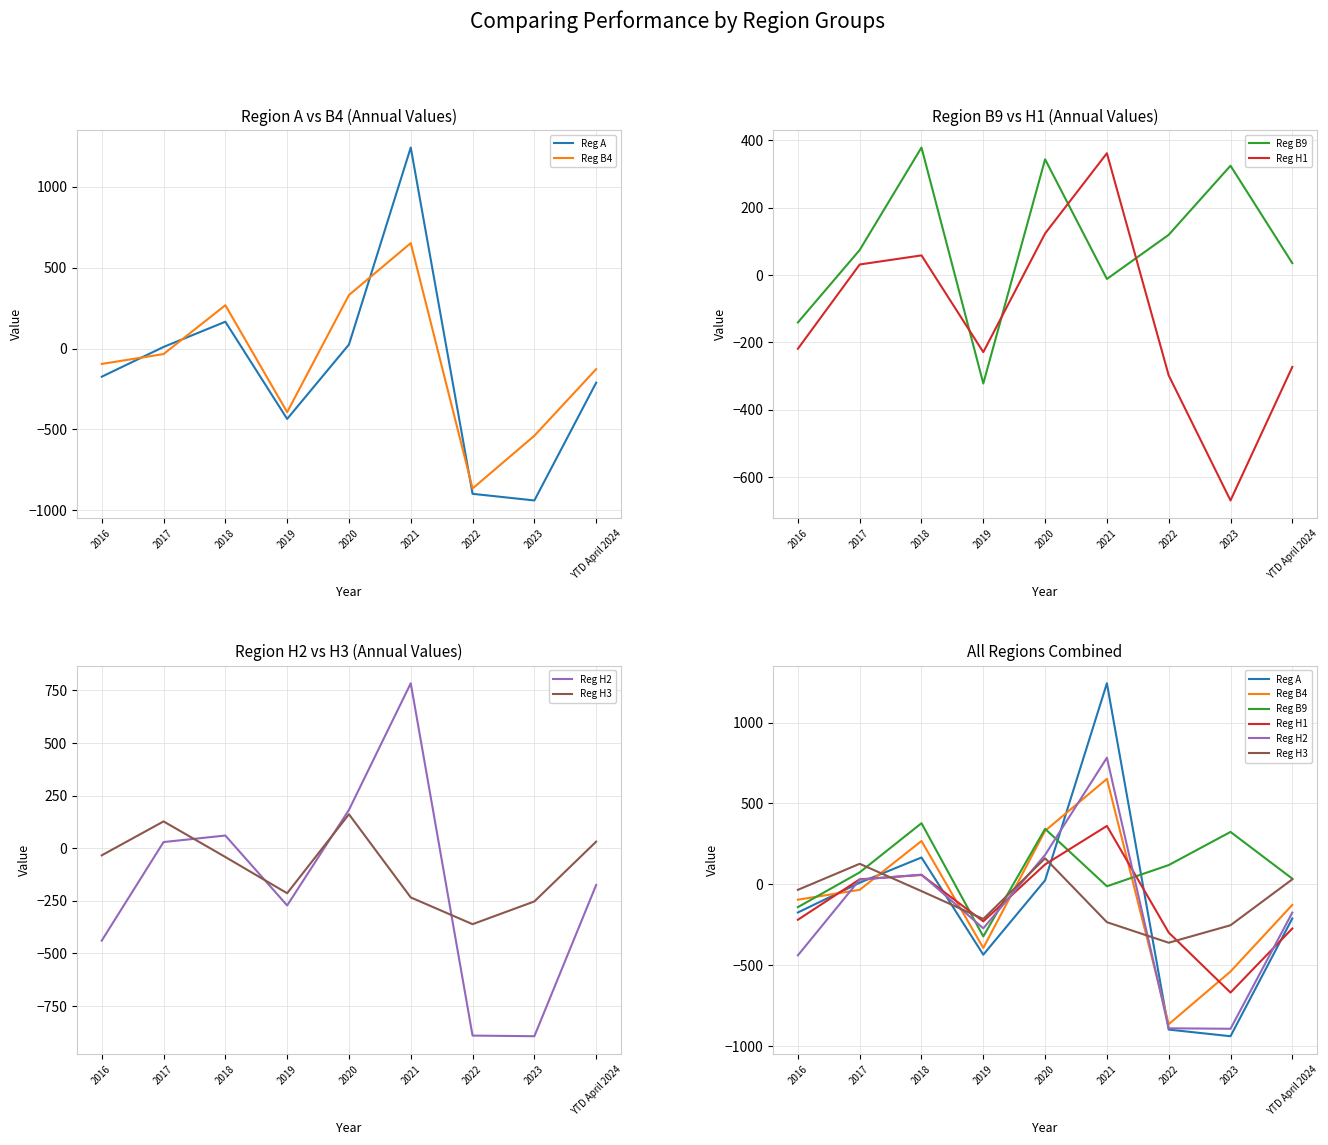

What is the value of the Reg H2 point at the 1st from the left?

-439